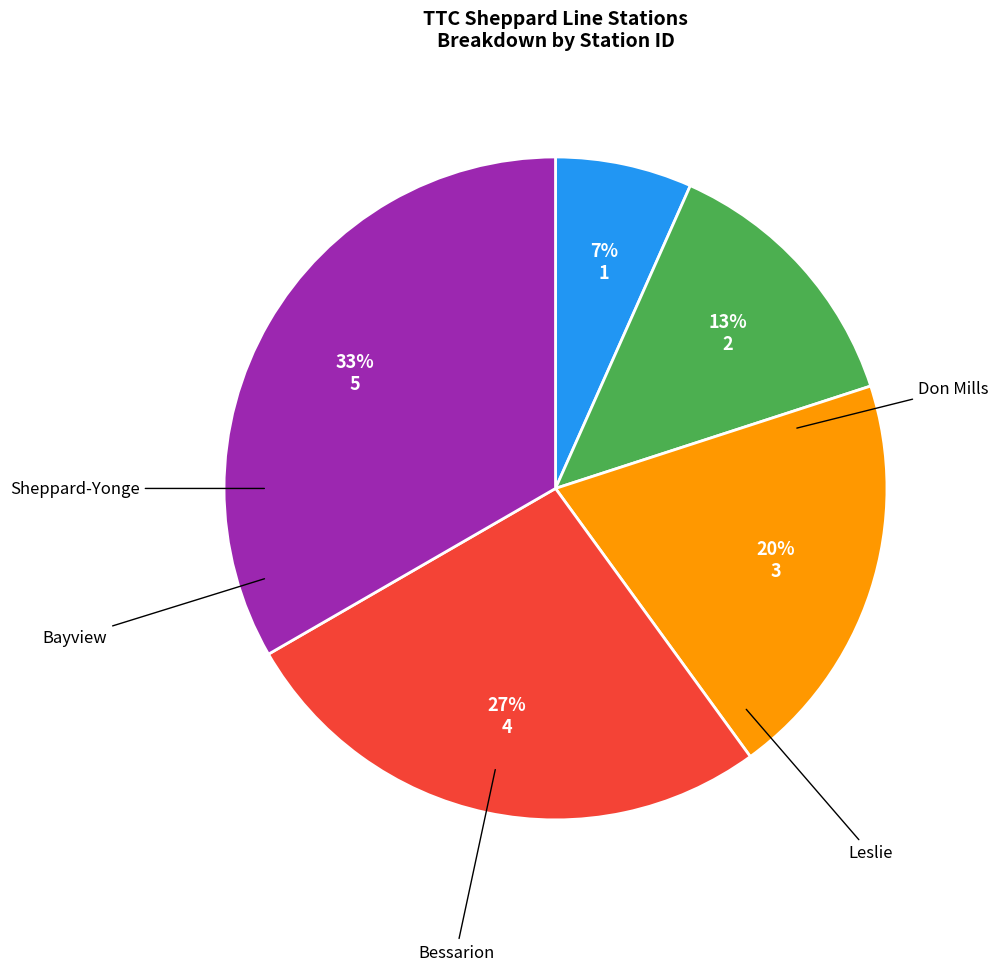

To the nearest percent, what is the average slice percentage?

20%